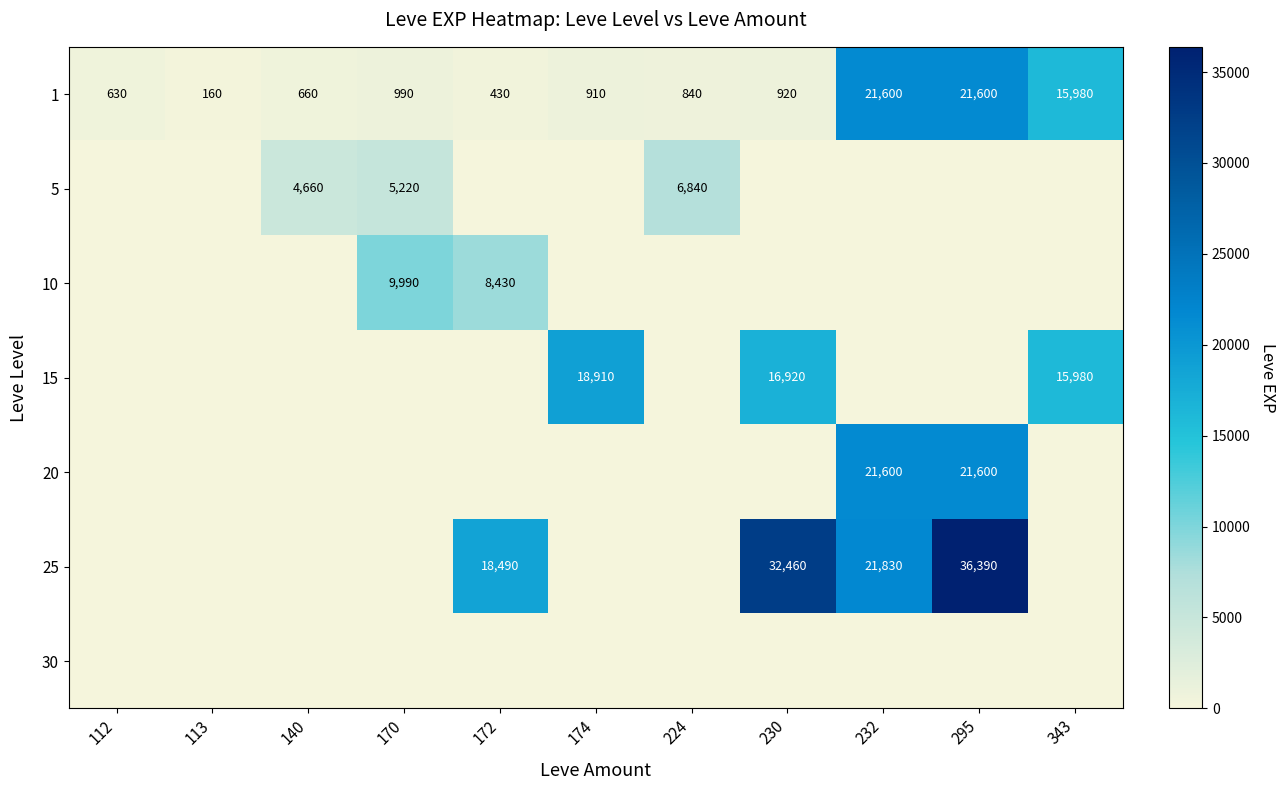

The value of 10 at 172 is 8430. True or false?

True